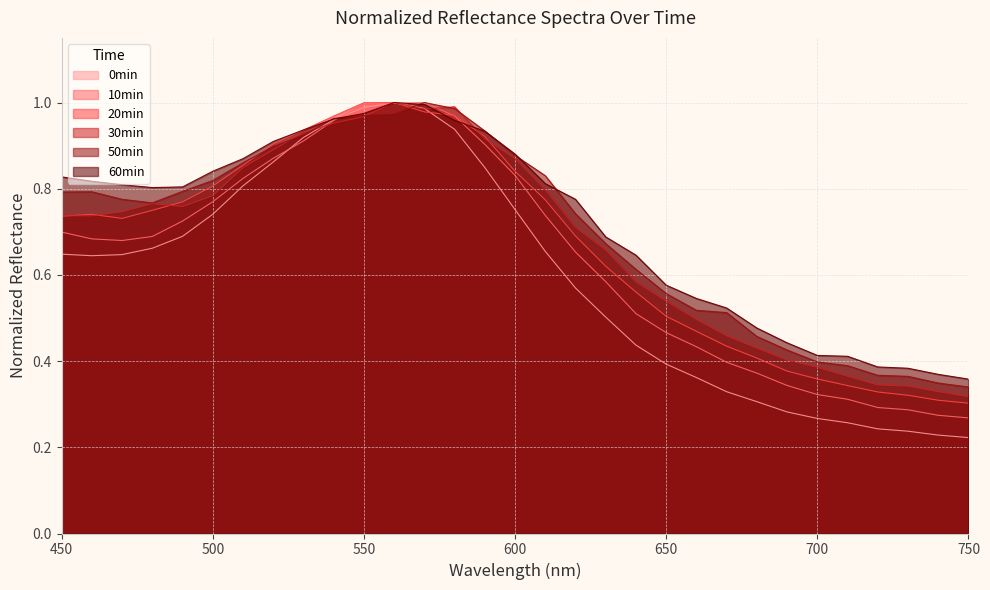

What is the difference between the second highest and second lowest values in the 20min series?

0.7